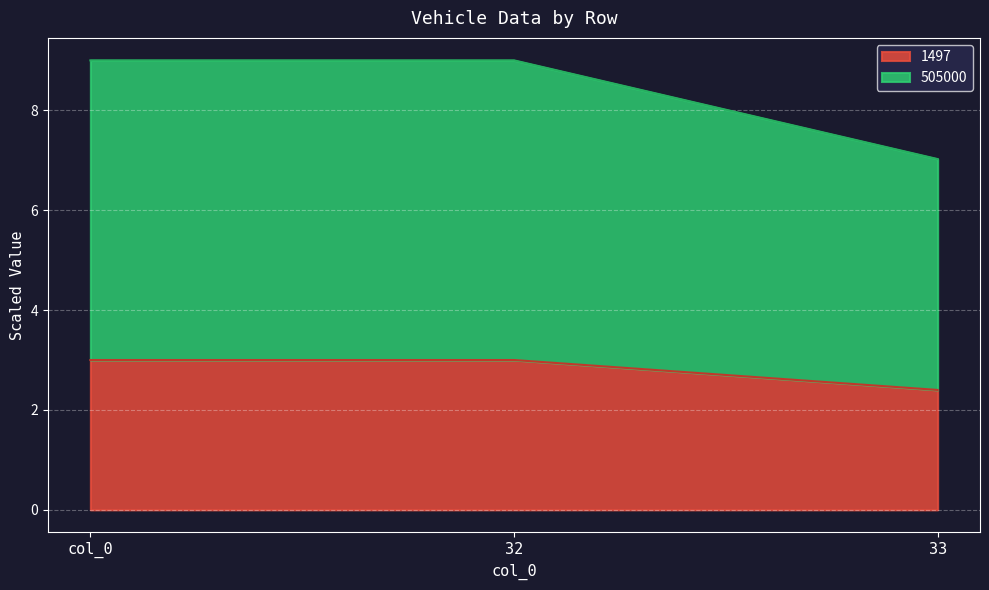

What is the sum of the 1497 values at 32 and 33?

5.4